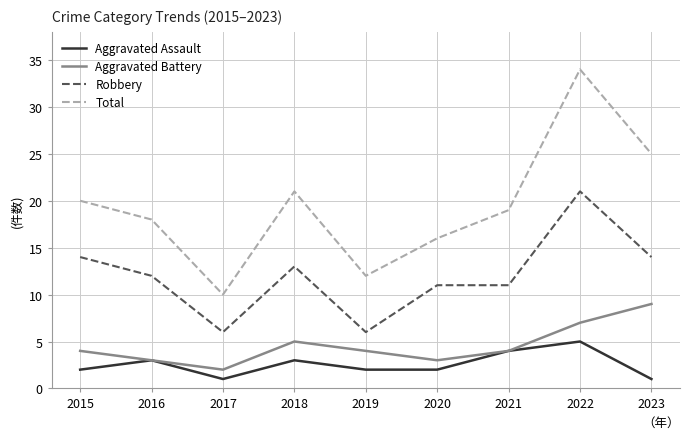

True or false: Robbery and Total cross at least once.

False